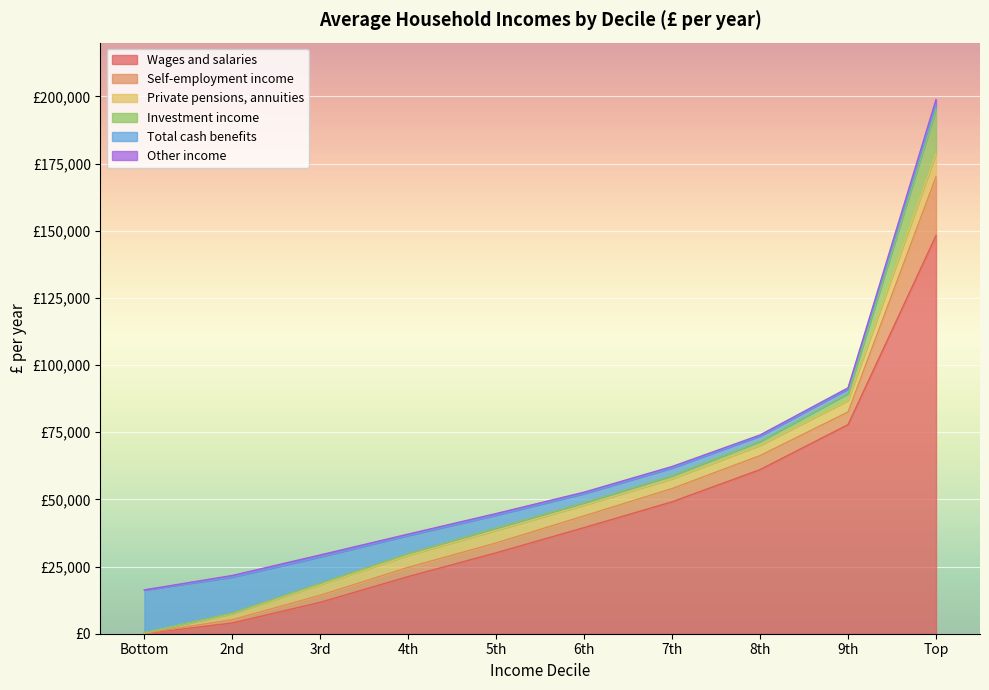

What is the highest value of the Other income series?

1868